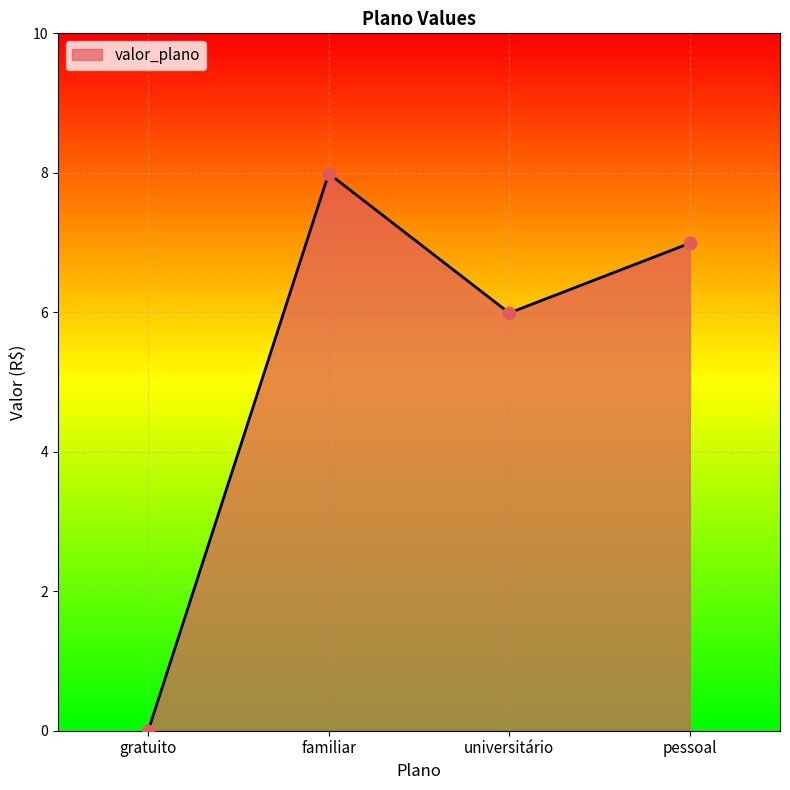

What is the change in value from universitário to pessoal?

+1.0